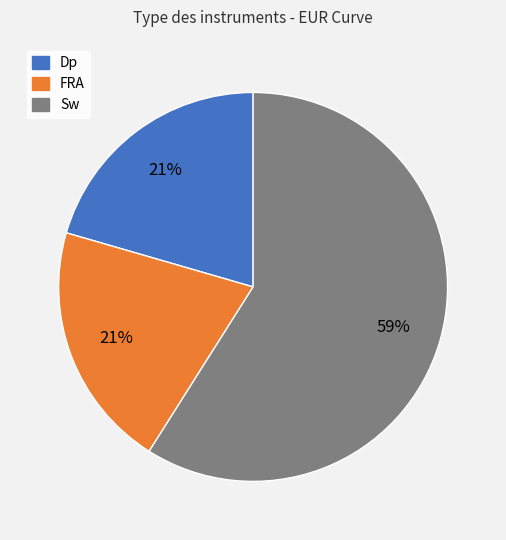

Is there any slice that represents more than half of the pie?

Yes